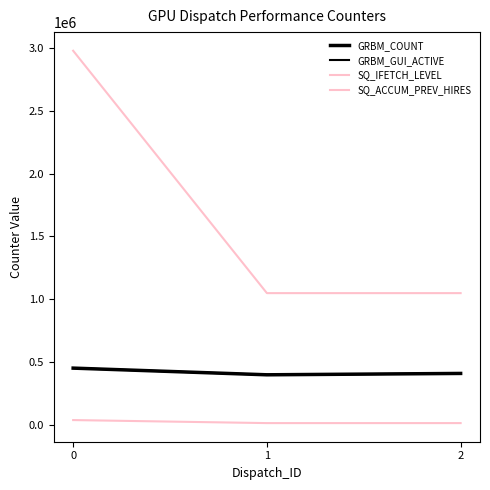

Is this an area chart (filled region under the line)?

No